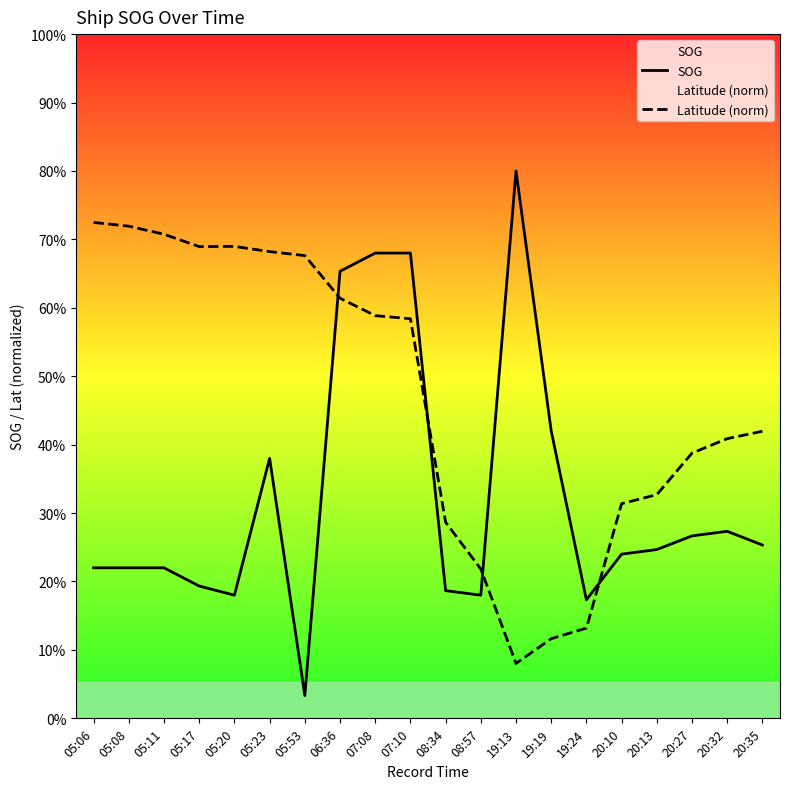

True or false: SOG has a value of 4.0 at 20:27.

True